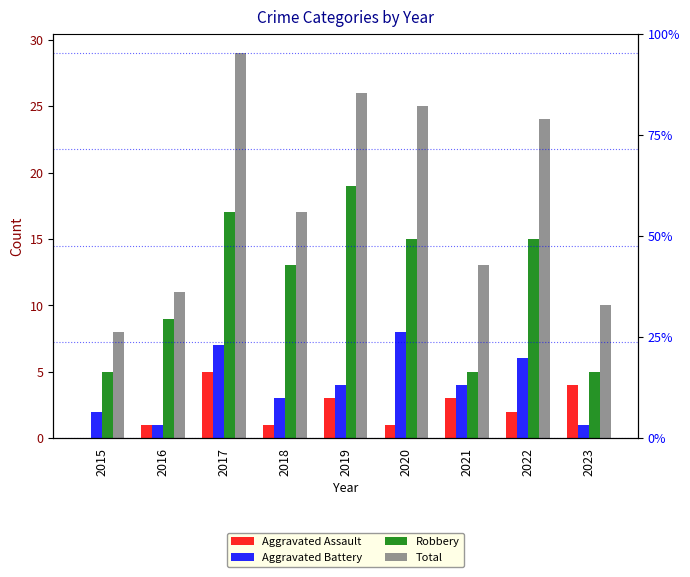

Rank the categories by Total value from lowest to highest.

2015, 2023, 2016, 2021, 2018, 2022, 2020, 2019, 2017